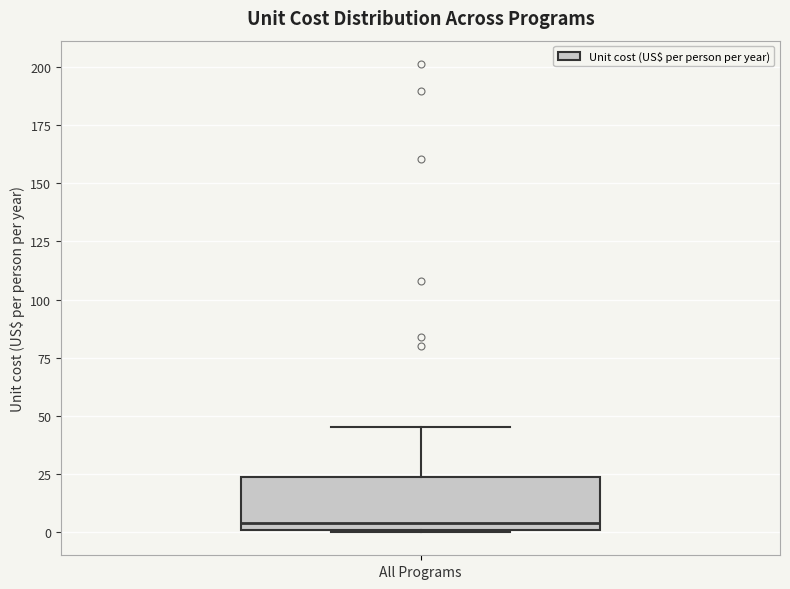

Read this box plot against the y-axis: the position of the median line, the range covered by the box, and the ends of both whiskers. The values are not printed on the chart, so give them approximately, as read against the axis.

median 5, box 0 to 25, whiskers 0 to 45